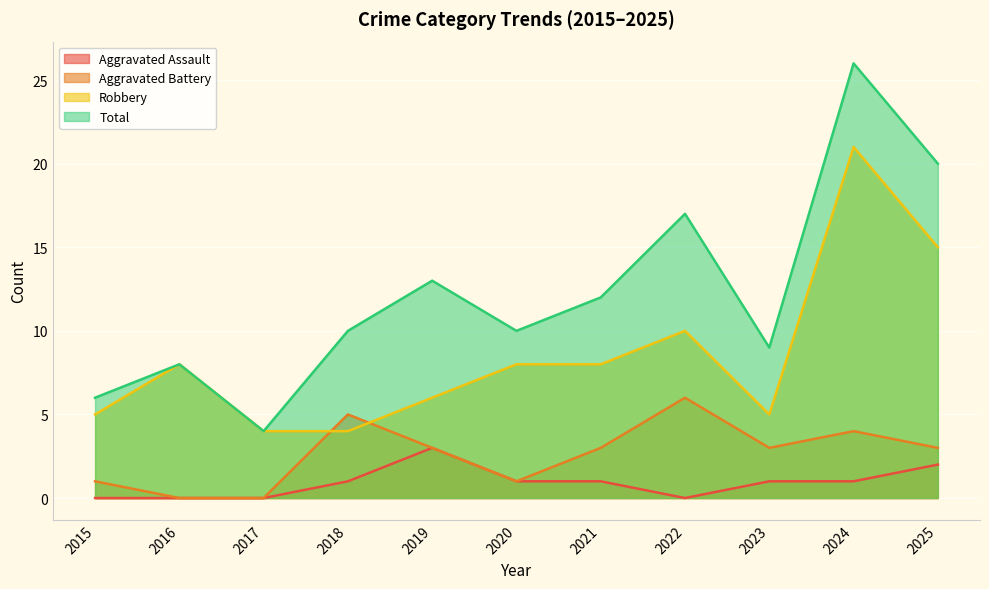

At which category does the chart reach its minimum across all series?

2015